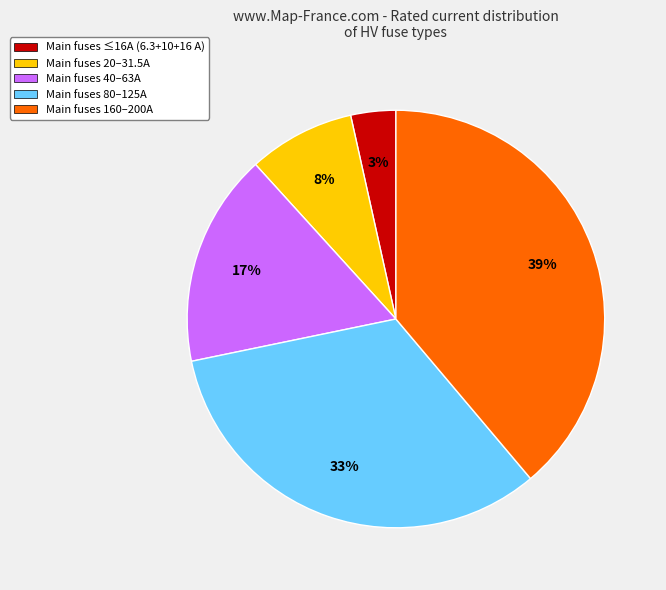

Does any single category account for the majority?

No